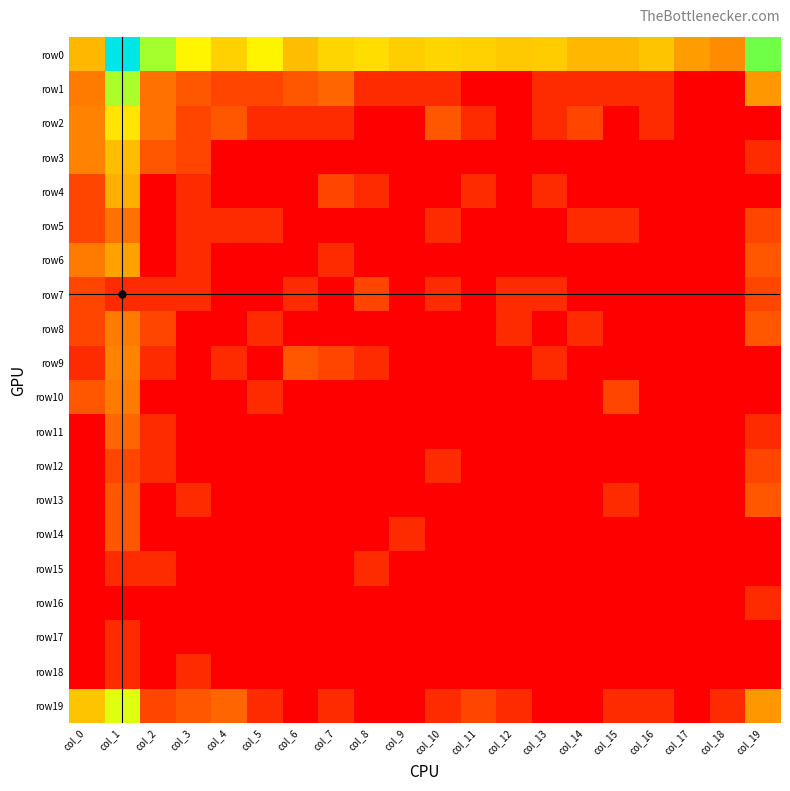

Reading left to right, list all the values displayed in this chart.

row0: col_0=2.9	col_1=8.0	col_2=4.7	col_3=3.9	col_4=3.3	col_5=3.9	col_6=3.0	col_7=3.4	col_8=3.5	col_9=3.3	col_10=3.4	col_11=3.3	col_12=3.2	col_13=3.2	col_14=2.9	col_15=2.9	col_16=3.1	col_17=2.5	col_18=2.2	col_19=5.1
row1: col_0=1.9	col_1=4.7	col_2=1.8	col_3=1.4	col_4=1.1	col_5=1.1	col_6=1.4	col_7=1.6	col_8=0.7	col_9=0.7	col_10=0.7	col_11=0.0	col_12=0.0	col_13=0.7	col_14=0.7	col_15=0.7	col_16=0.7	col_17=0.0	col_18=0.0	col_19=2.4
row2: col_0=2.1	col_1=3.6	col_2=1.8	col_3=1.1	col_4=1.4	col_5=0.7	col_6=0.7	col_7=0.7	col_8=0.0	col_9=0.0	col_10=1.4	col_11=0.7	col_12=0.0	col_13=0.7	col_14=1.1	col_15=0.0	col_16=0.7	col_17=0.0	col_18=0.0	col_19=0.0
row3: col_0=2.1	col_1=3.0	col_2=1.4	col_3=1.1	col_4=0.0	col_5=0.0	col_6=0.0	col_7=0.0	col_8=0.0	col_9=0.0	col_10=0.0	col_11=0.0	col_12=0.0	col_13=0.0	col_14=0.0	col_15=0.0	col_16=0.0	col_17=0.0	col_18=0.0	col_19=0.7
row4: col_0=1.1	col_1=2.8	col_2=0.0	col_3=0.7	col_4=0.0	col_5=0.0	col_6=0.0	col_7=1.1	col_8=0.7	col_9=0.0	col_10=0.0	col_11=0.7	col_12=0.0	col_13=0.7	col_14=0.0	col_15=0.0	col_16=0.0	col_17=0.0	col_18=0.0	col_19=0.0
row5: col_0=1.1	col_1=1.8	col_2=0.0	col_3=0.7	col_4=0.7	col_5=0.7	col_6=0.0	col_7=0.0	col_8=0.0	col_9=0.0	col_10=0.7	col_11=0.0	col_12=0.0	col_13=0.0	col_14=0.7	col_15=0.7	col_16=0.0	col_17=0.0	col_18=0.0	col_19=1.1
row6: col_0=1.9	col_1=2.6	col_2=0.0	col_3=0.7	col_4=0.0	col_5=0.0	col_6=0.0	col_7=0.7	col_8=0.0	col_9=0.0	col_10=0.0	col_11=0.0	col_12=0.0	col_13=0.0	col_14=0.0	col_15=0.0	col_16=0.0	col_17=0.0	col_18=0.0	col_19=1.4
row7: col_0=1.1	col_1=0.7	col_2=0.7	col_3=0.7	col_4=0.0	col_5=0.0	col_6=0.7	col_7=0.0	col_8=1.1	col_9=0.0	col_10=0.7	col_11=0.0	col_12=0.7	col_13=0.7	col_14=0.0	col_15=0.0	col_16=0.0	col_17=0.0	col_18=0.0	col_19=1.1
row8: col_0=1.1	col_1=1.9	col_2=1.1	col_3=0.0	col_4=0.0	col_5=0.7	col_6=0.0	col_7=0.0	col_8=0.0	col_9=0.0	col_10=0.0	col_11=0.0	col_12=0.7	col_13=0.0	col_14=0.7	col_15=0.0	col_16=0.0	col_17=0.0	col_18=0.0	col_19=1.4
row9: col_0=0.7	col_1=2.1	col_2=0.7	col_3=0.0	col_4=0.7	col_5=0.0	col_6=1.4	col_7=1.1	col_8=0.7	col_9=0.0	col_10=0.0	col_11=0.0	col_12=0.0	col_13=0.7	col_14=0.0	col_15=0.0	col_16=0.0	col_17=0.0	col_18=0.0	col_19=0.0
row10: col_0=1.4	col_1=1.9	col_2=0.0	col_3=0.0	col_4=0.0	col_5=0.7	col_6=0.0	col_7=0.0	col_8=0.0	col_9=0.0	col_10=0.0	col_11=0.0	col_12=0.0	col_13=0.0	col_14=0.0	col_15=1.1	col_16=0.0	col_17=0.0	col_18=0.0	col_19=0.0
row11: col_0=0.0	col_1=1.6	col_2=0.7	col_3=0.0	col_4=0.0	col_5=0.0	col_6=0.0	col_7=0.0	col_8=0.0	col_9=0.0	col_10=0.0	col_11=0.0	col_12=0.0	col_13=0.0	col_14=0.0	col_15=0.0	col_16=0.0	col_17=0.0	col_18=0.0	col_19=0.7
row12: col_0=0.0	col_1=1.1	col_2=0.7	col_3=0.0	col_4=0.0	col_5=0.0	col_6=0.0	col_7=0.0	col_8=0.0	col_9=0.0	col_10=0.7	col_11=0.0	col_12=0.0	col_13=0.0	col_14=0.0	col_15=0.0	col_16=0.0	col_17=0.0	col_18=0.0	col_19=1.1
row13: col_0=0.0	col_1=1.4	col_2=0.0	col_3=0.7	col_4=0.0	col_5=0.0	col_6=0.0	col_7=0.0	col_8=0.0	col_9=0.0	col_10=0.0	col_11=0.0	col_12=0.0	col_13=0.0	col_14=0.0	col_15=0.7	col_16=0.0	col_17=0.0	col_18=0.0	col_19=1.4
row14: col_0=0.0	col_1=1.4	col_2=0.0	col_3=0.0	col_4=0.0	col_5=0.0	col_6=0.0	col_7=0.0	col_8=0.0	col_9=0.7	col_10=0.0	col_11=0.0	col_12=0.0	col_13=0.0	col_14=0.0	col_15=0.0	col_16=0.0	col_17=0.0	col_18=0.0	col_19=0.0
row15: col_0=0.0	col_1=0.7	col_2=0.7	col_3=0.0	col_4=0.0	col_5=0.0	col_6=0.0	col_7=0.0	col_8=0.7	col_9=0.0	col_10=0.0	col_11=0.0	col_12=0.0	col_13=0.0	col_14=0.0	col_15=0.0	col_16=0.0	col_17=0.0	col_18=0.0	col_19=0.0
row16: col_0=0.0	col_1=0.0	col_2=0.0	col_3=0.0	col_4=0.0	col_5=0.0	col_6=0.0	col_7=0.0	col_8=0.0	col_9=0.0	col_10=0.0	col_11=0.0	col_12=0.0	col_13=0.0	col_14=0.0	col_15=0.0	col_16=0.0	col_17=0.0	col_18=0.0	col_19=0.7
row17: col_0=0.0	col_1=0.7	col_2=0.0	col_3=0.0	col_4=0.0	col_5=0.0	col_6=0.0	col_7=0.0	col_8=0.0	col_9=0.0	col_10=0.0	col_11=0.0	col_12=0.0	col_13=0.0	col_14=0.0	col_15=0.0	col_16=0.0	col_17=0.0	col_18=0.0	col_19=0.0
row18: col_0=0.0	col_1=0.7	col_2=0.0	col_3=0.7	col_4=0.0	col_5=0.0	col_6=0.0	col_7=0.0	col_8=0.0	col_9=0.0	col_10=0.0	col_11=0.0	col_12=0.0	col_13=0.0	col_14=0.0	col_15=0.0	col_16=0.0	col_17=0.0	col_18=0.0	col_19=0.0
row19: col_0=3.1	col_1=4.3	col_2=1.1	col_3=1.4	col_4=1.6	col_5=0.7	col_6=0.0	col_7=0.7	col_8=0.0	col_9=0.0	col_10=0.7	col_11=1.1	col_12=0.7	col_13=0.0	col_14=0.0	col_15=0.7	col_16=0.7	col_17=0.0	col_18=0.7	col_19=2.4